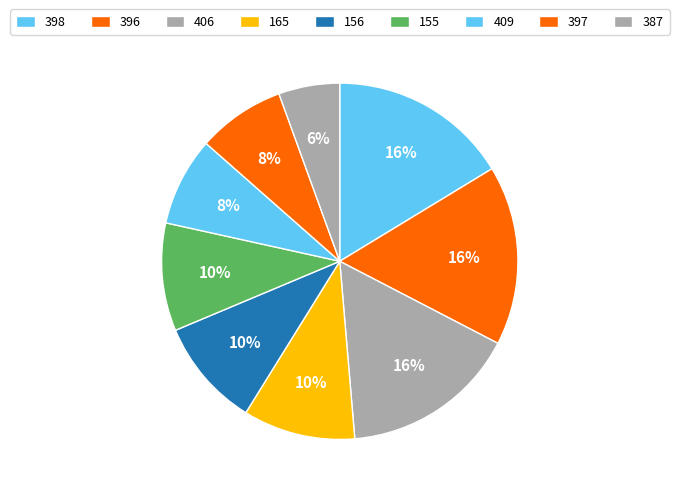

How many slices are in this pie chart?

9